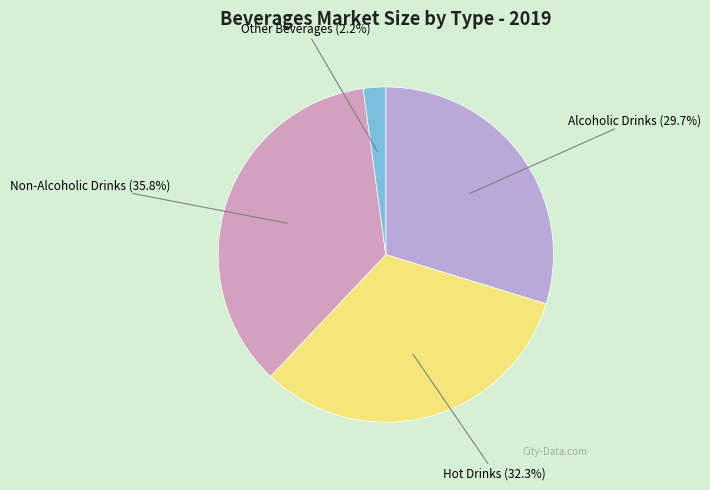

How many slices are in this pie chart?

4